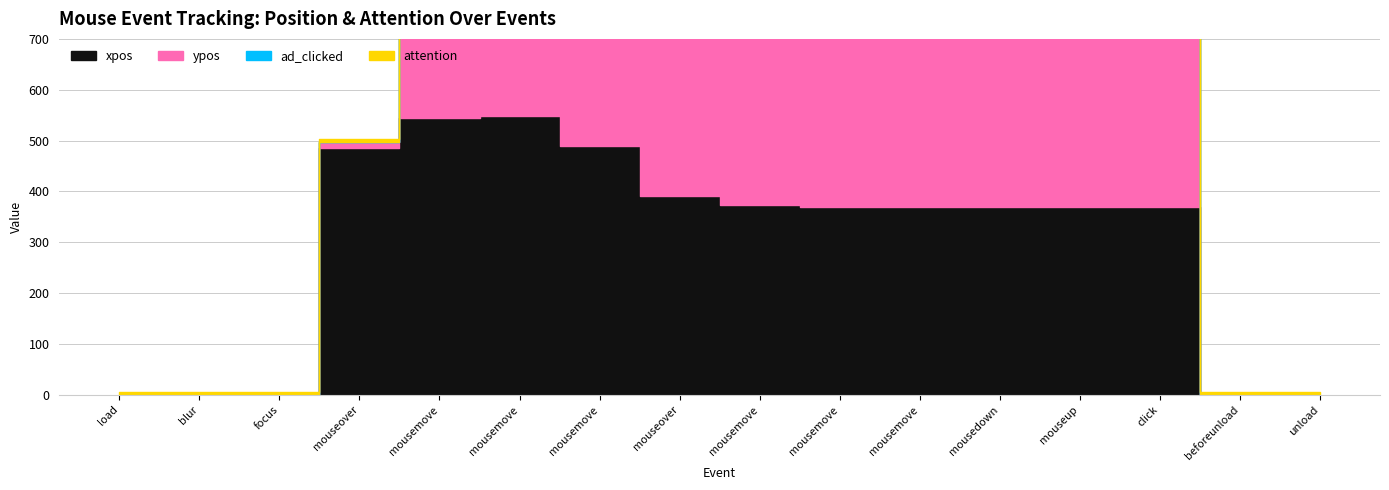

At which label is ypos closest to 314?

mousemove